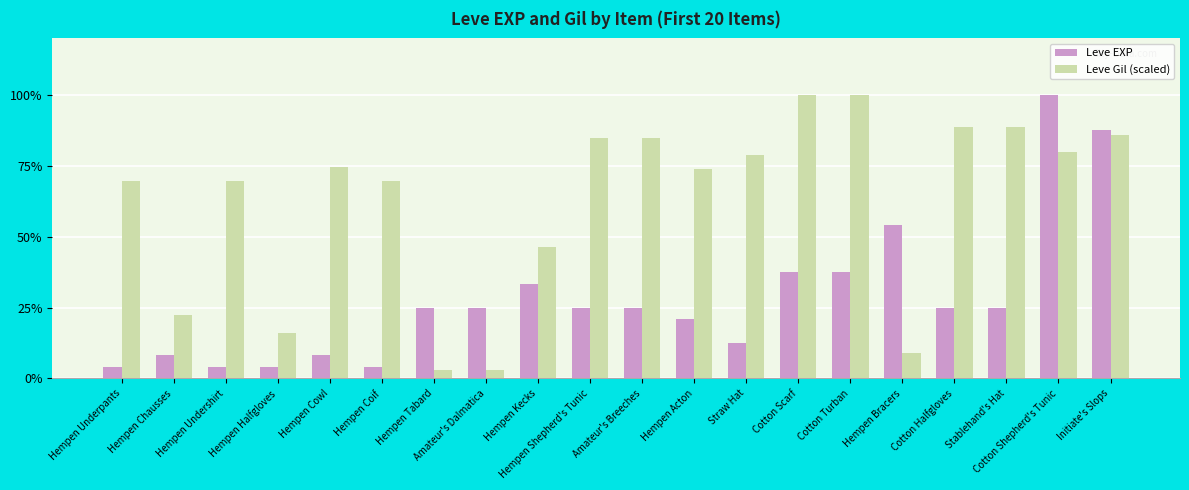

What is the total value across all series at Hempen Acton?

94.6